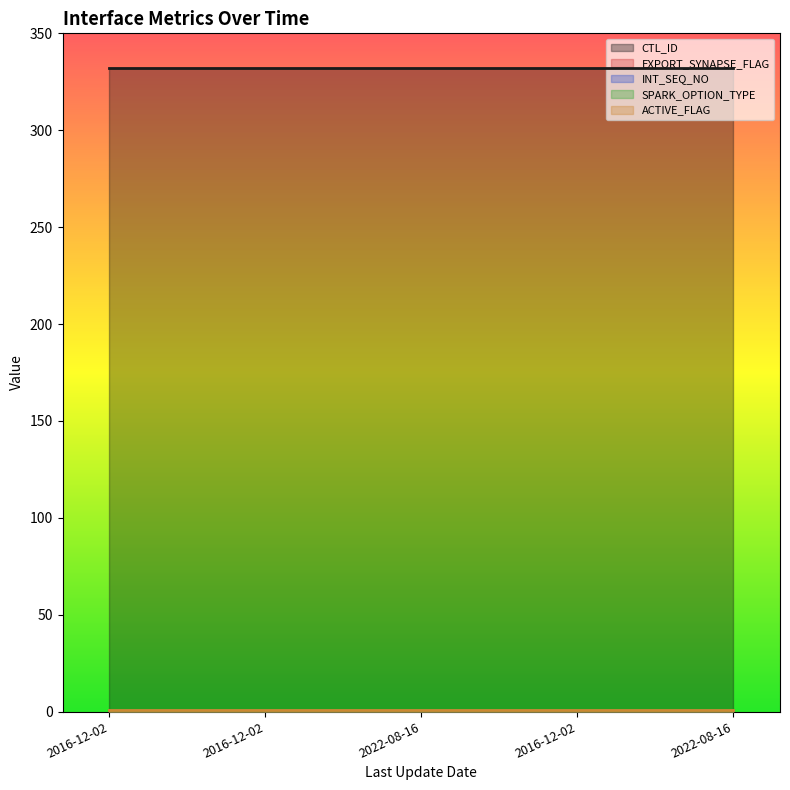

True or false: CTL_ID has a value of 71 at 2016-12-02 22:23:02.

False